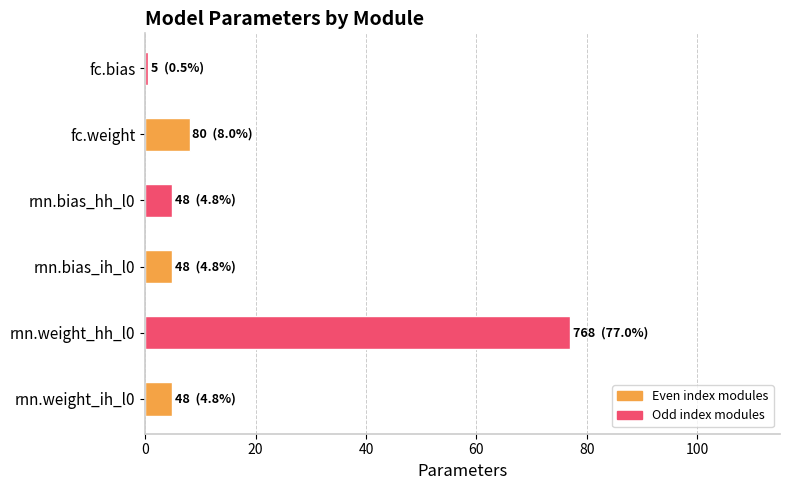

What is the smallest value displayed?

0.5